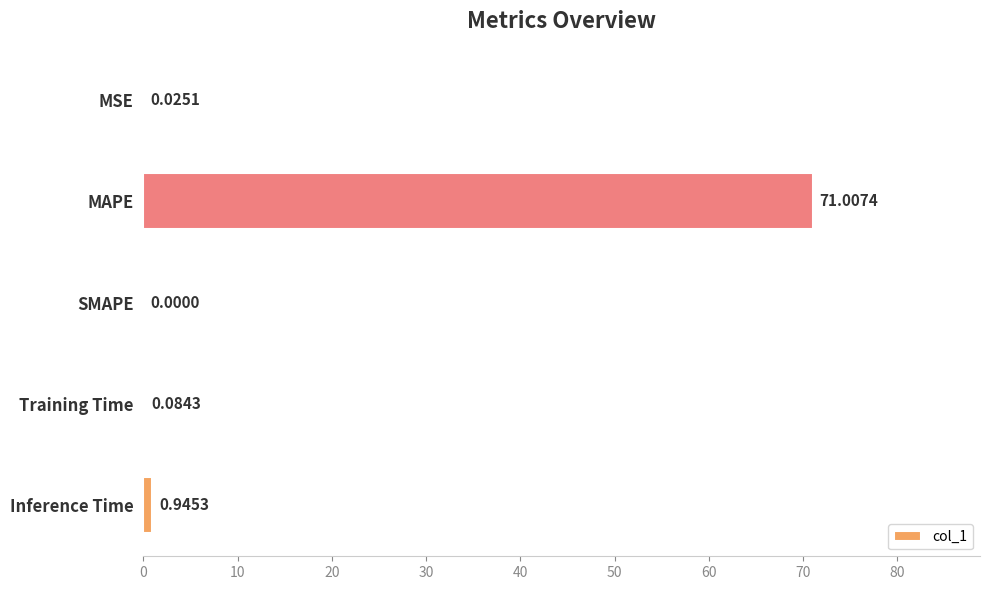

Between MAPE and MSE, which is larger?

MAPE